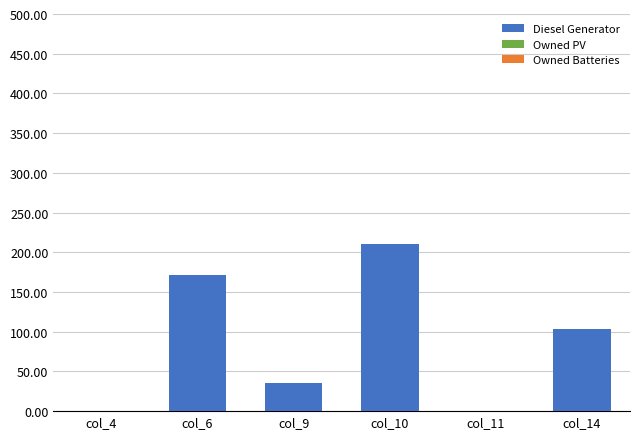

The chart shows a value of 43 at col_14. True or false?

False